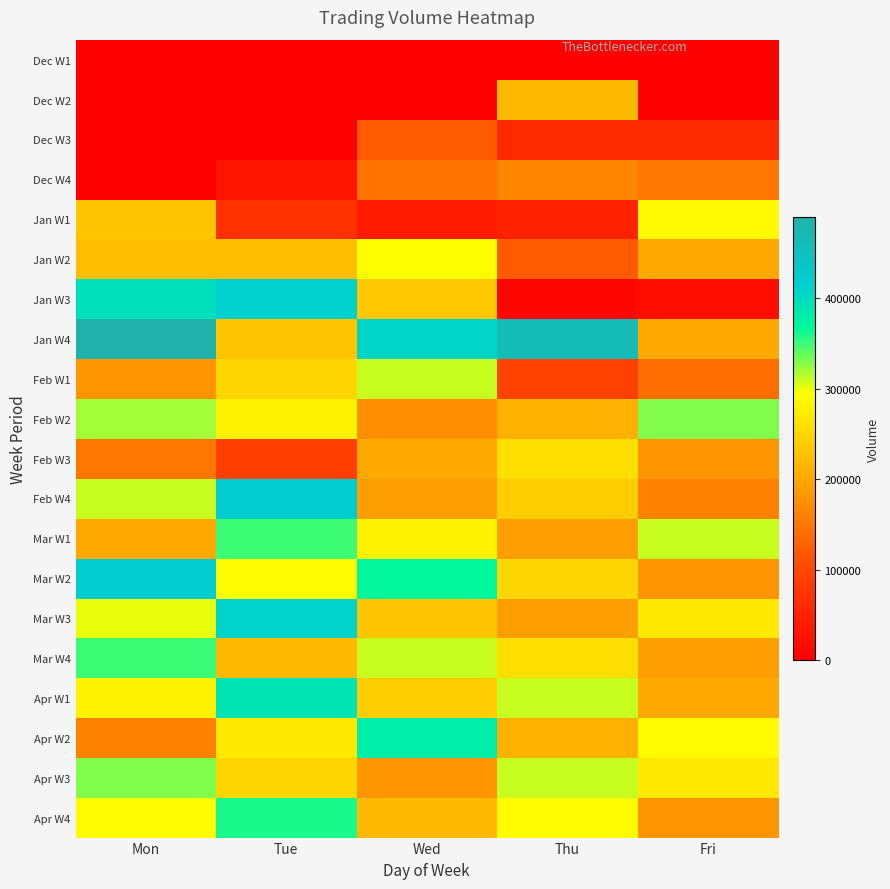

Which series has the largest total across all categories?

Jan W4